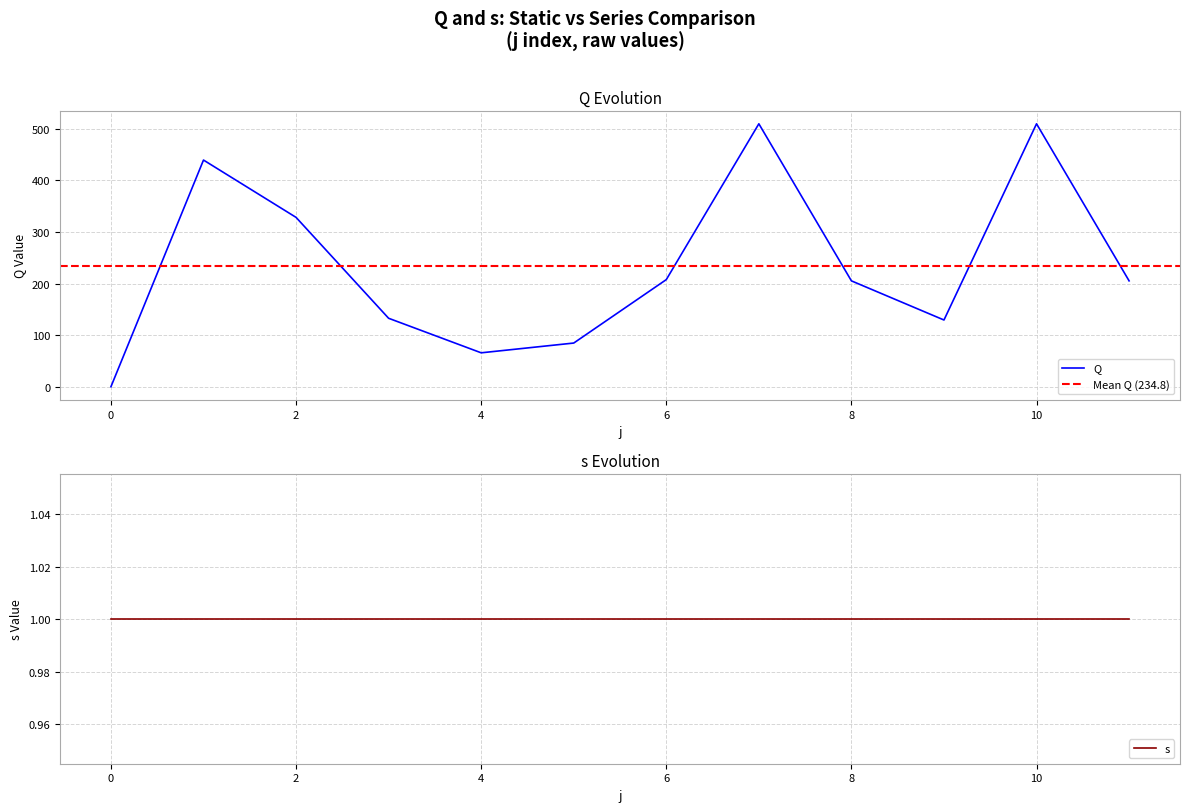

The value at 11 is 205.3. True or false?

True